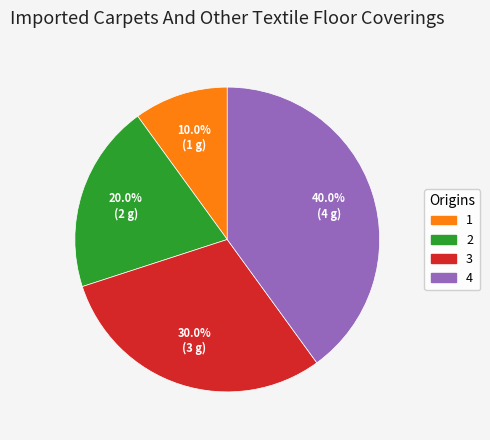

Is there any slice that represents more than half of the pie?

No